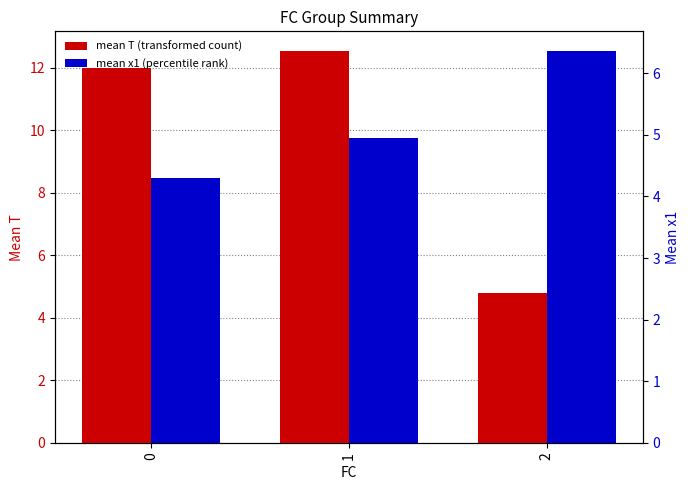

Reading right to left, transcribe all the data shown in this chart.

mean T: 2=4.8	1=12.5	0=12.0
mean x1: 2=6.4	1=4.9	0=4.3